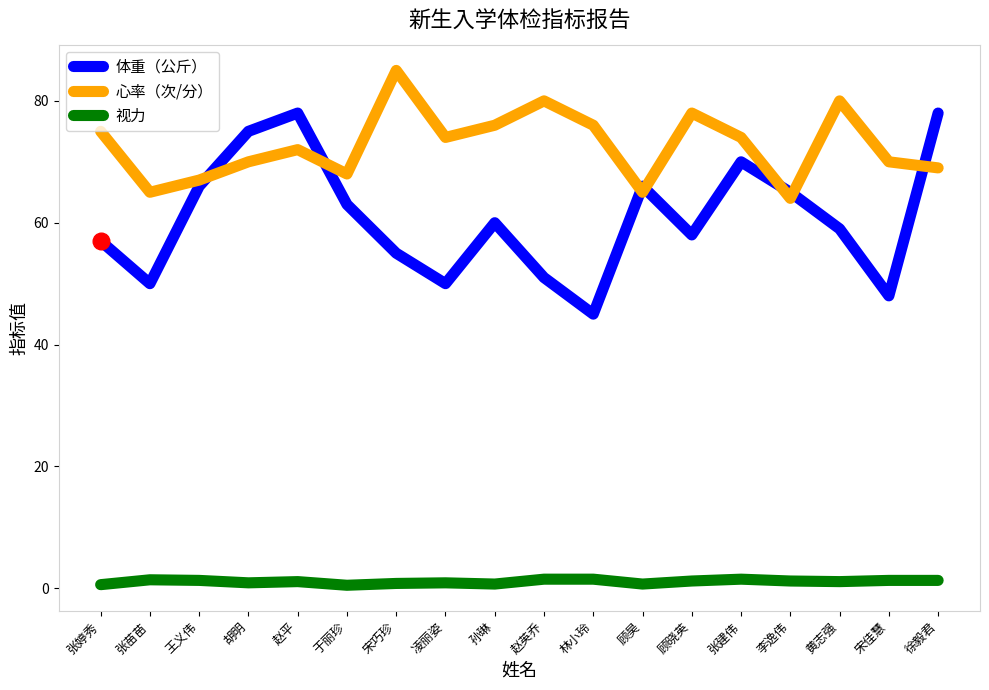

Which label corresponds to the largest value in the chart?

宋巧珍